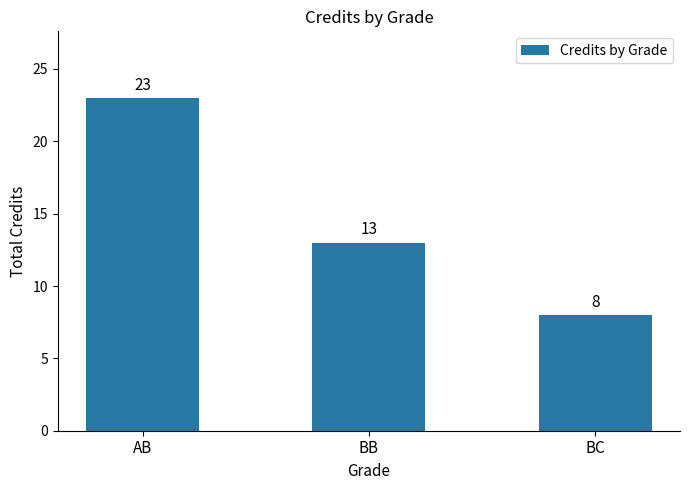

List the labels in order of value, smallest first.

BC, BB, AB